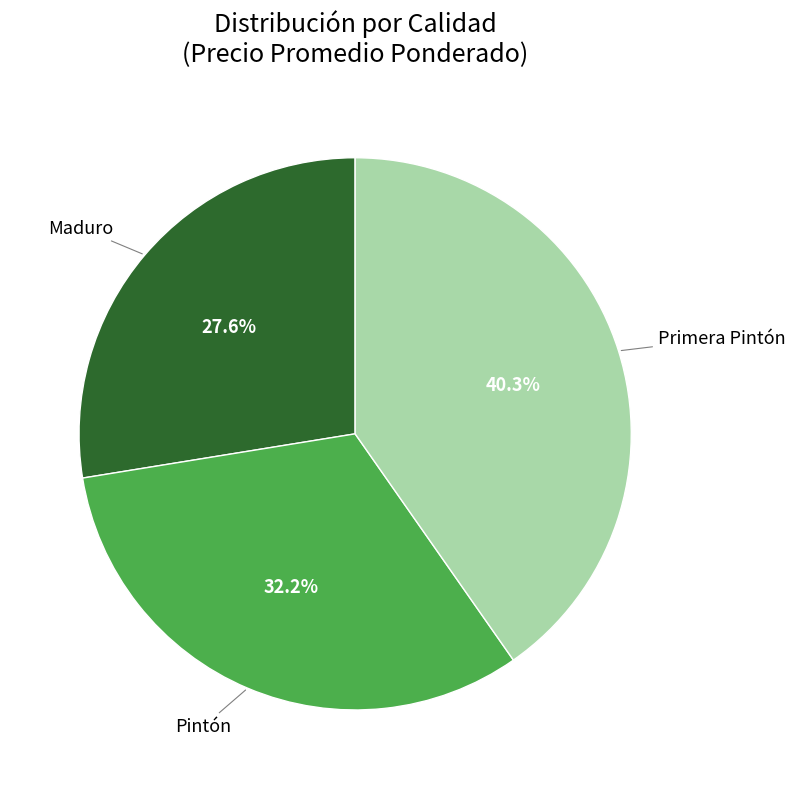

Rank the categories by value from highest to lowest.

Primera Pintón, Pintón, Maduro